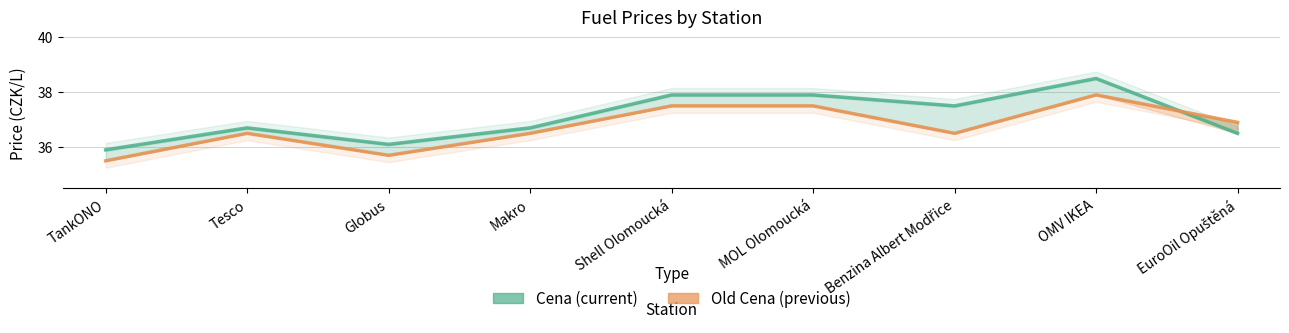

Where is the first local minimum for Old Cena?

Globus